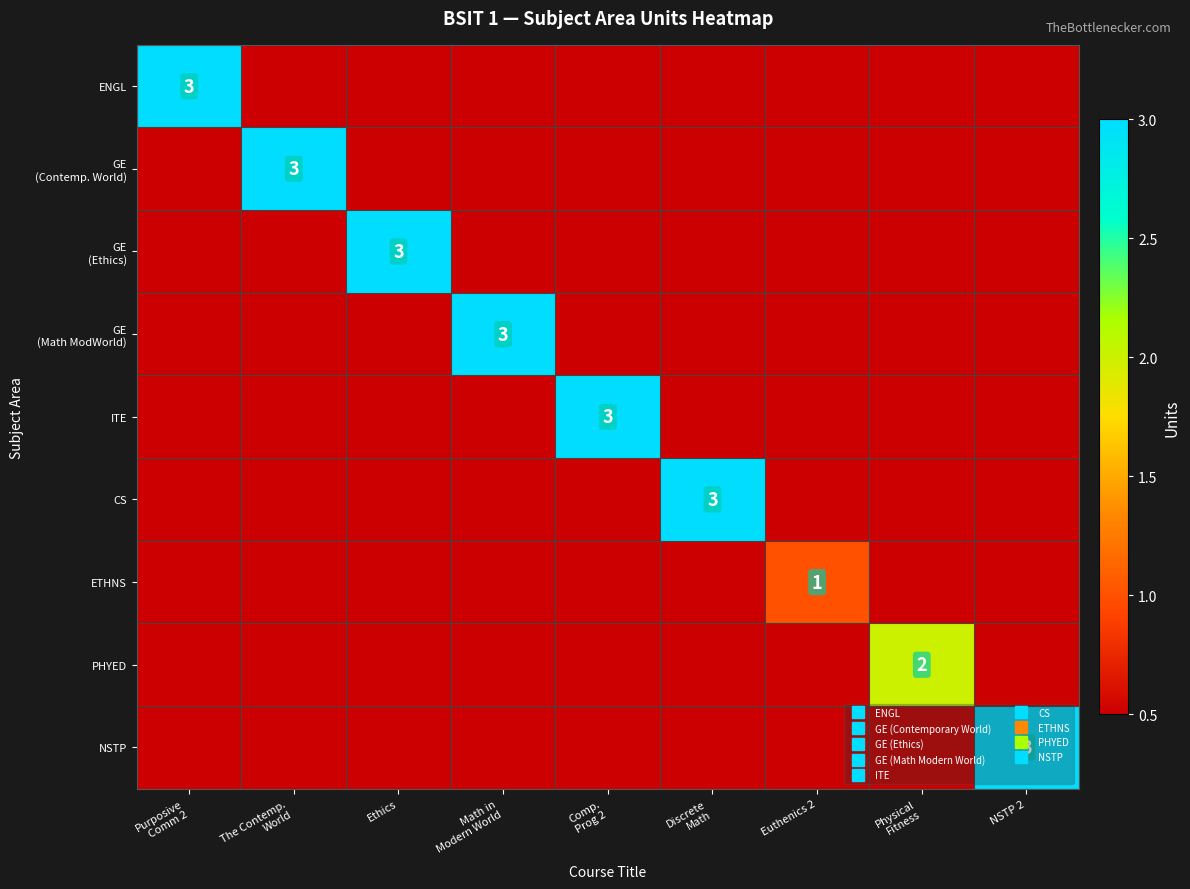

At how many categories does at least one series exceed 2?

7